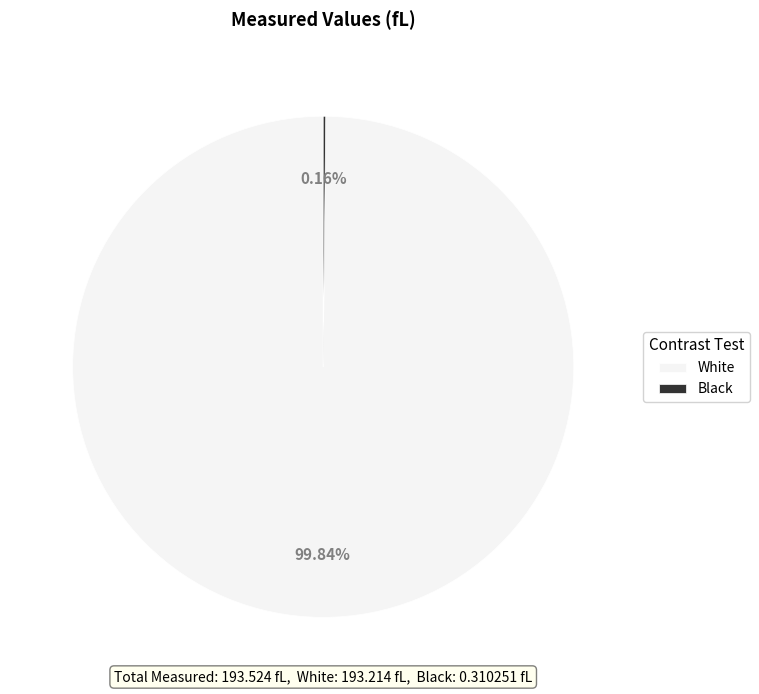

Which category has the biggest portion of the pie?

White